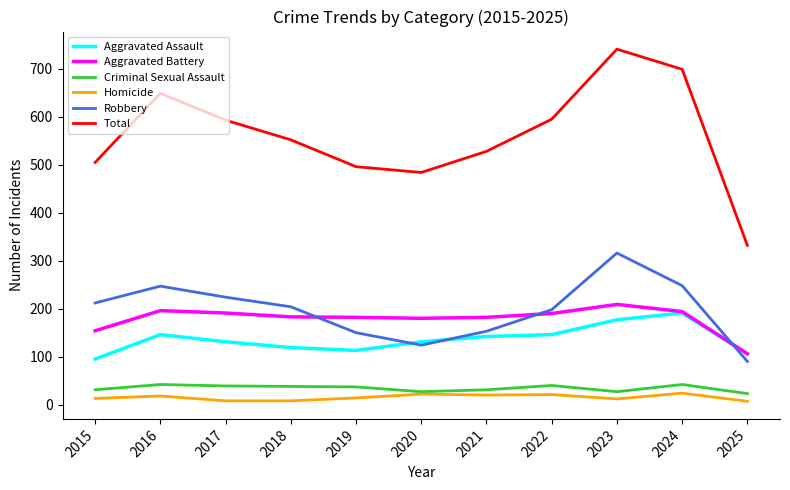

Between 2016 and 2019, which series saw the biggest shift?

Total